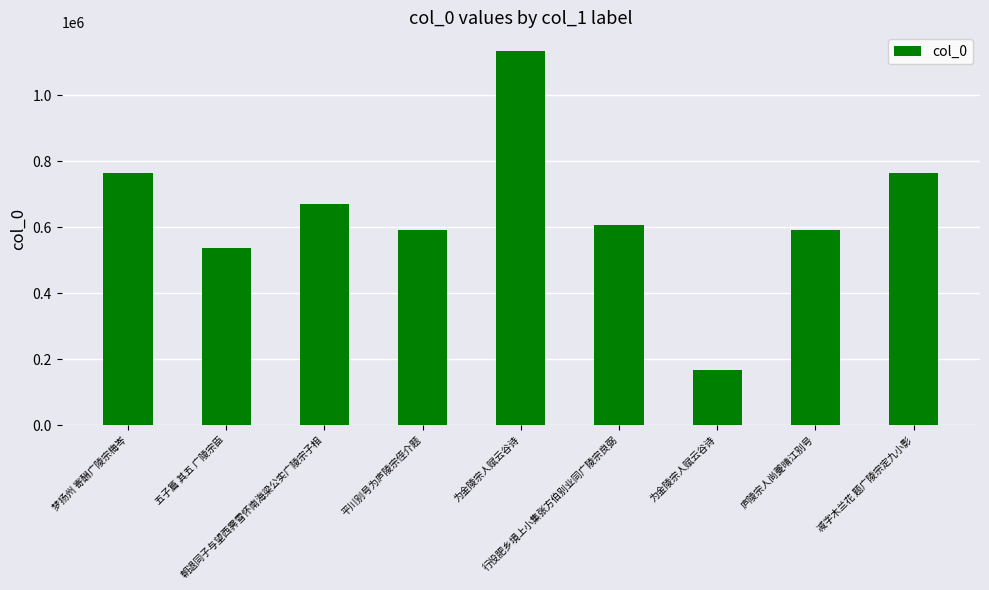

What is the difference between the maximum and minimum values?

966215